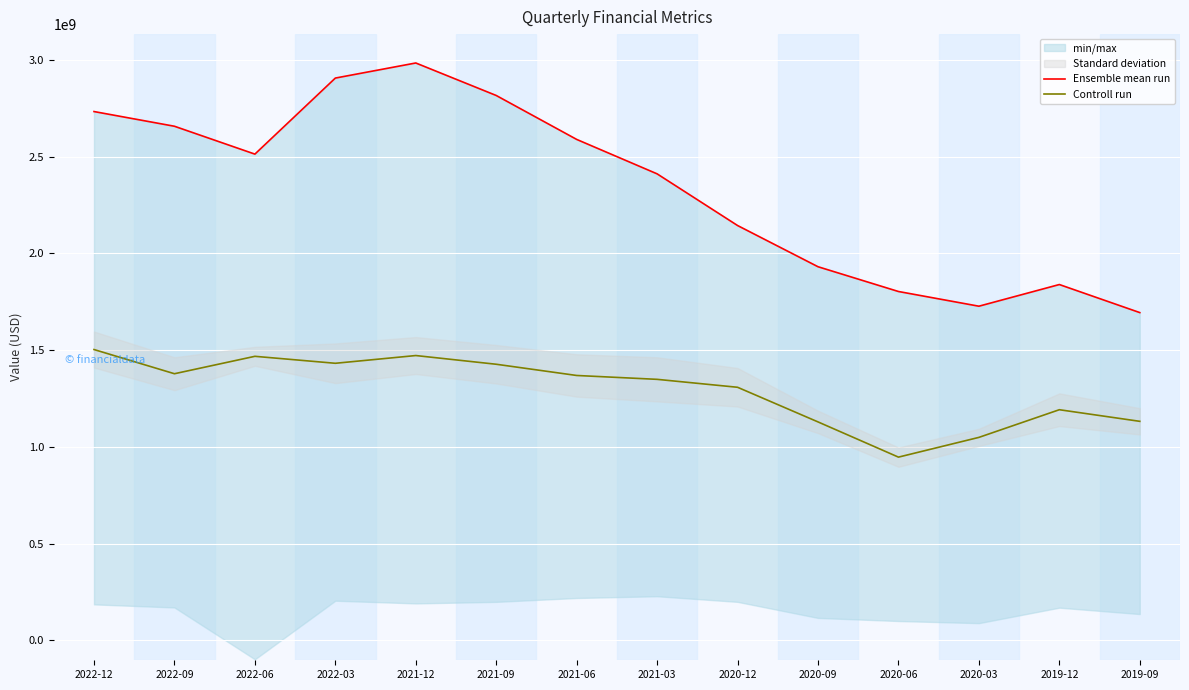

At which label does Ensemble mean run reach its peak?

2021-12